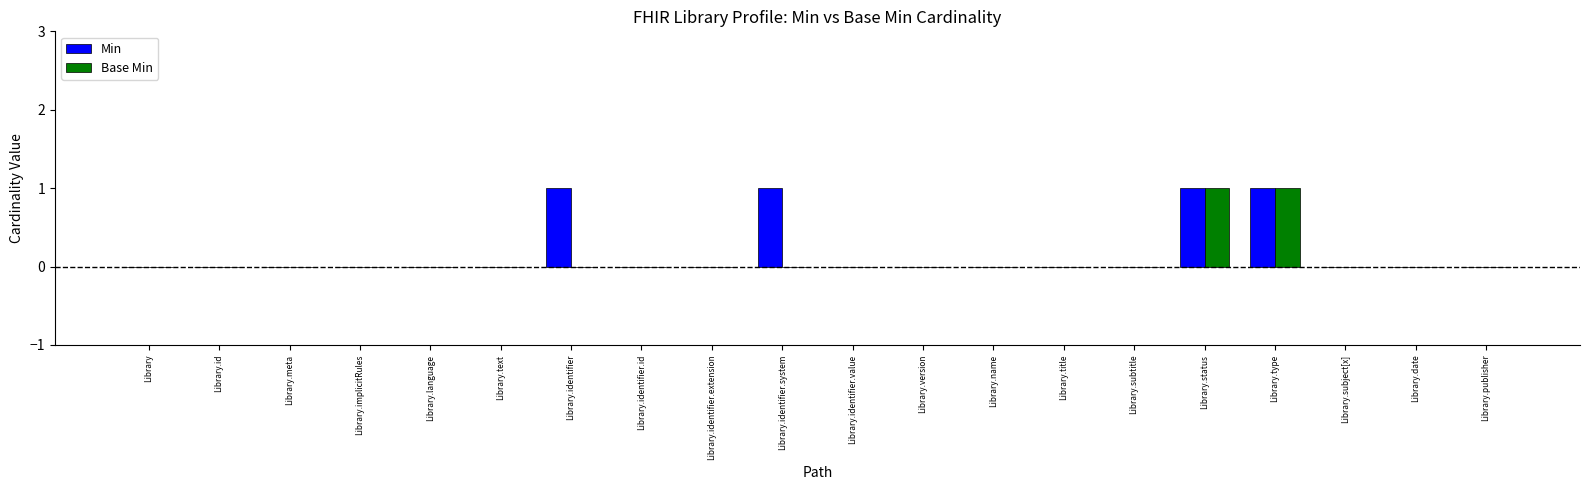

The value of Min at Library.text is 0. True or false?

True